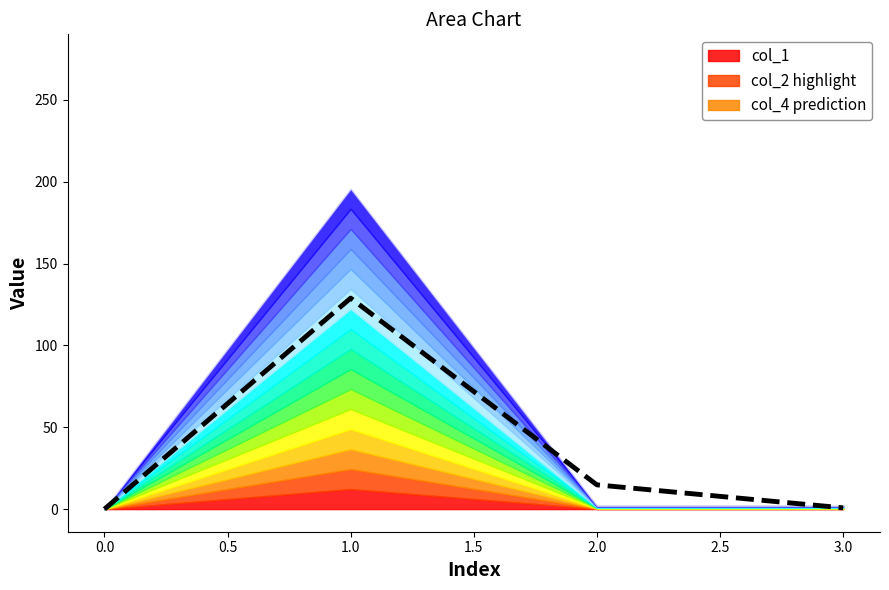

The col_4 prediction series shows 0.0 at 0.0. True or false?

True